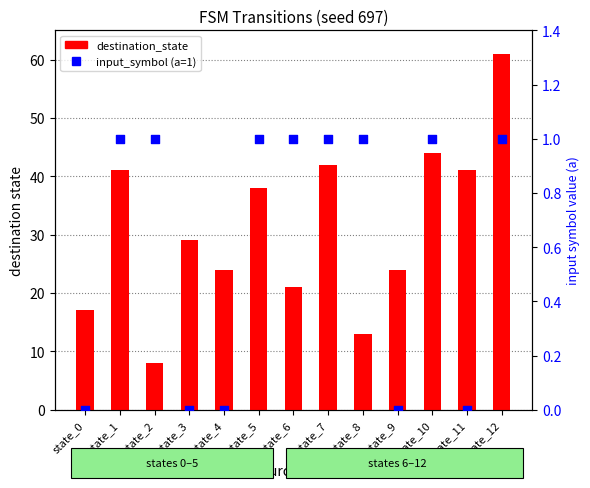

Which series reaches the minimum Y coordinate?

input_symbol (a=1)